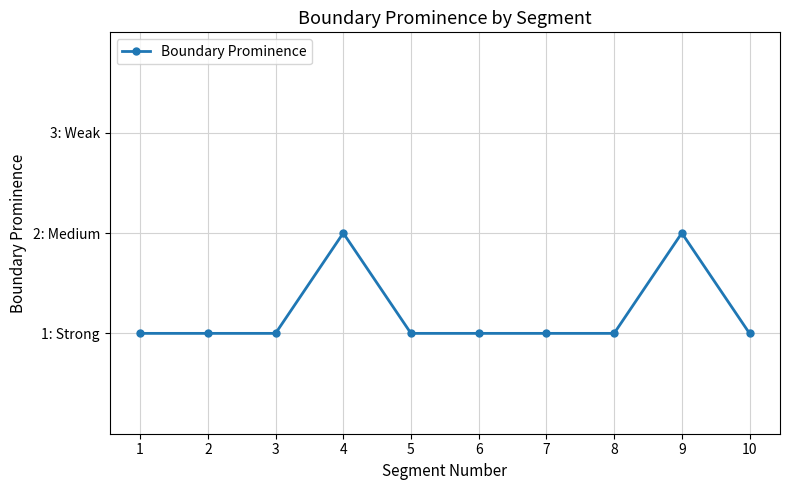

List the labels in order of value, largest first.

4, 9, 1, 2, 3, 5, 6, 7, 8, 10